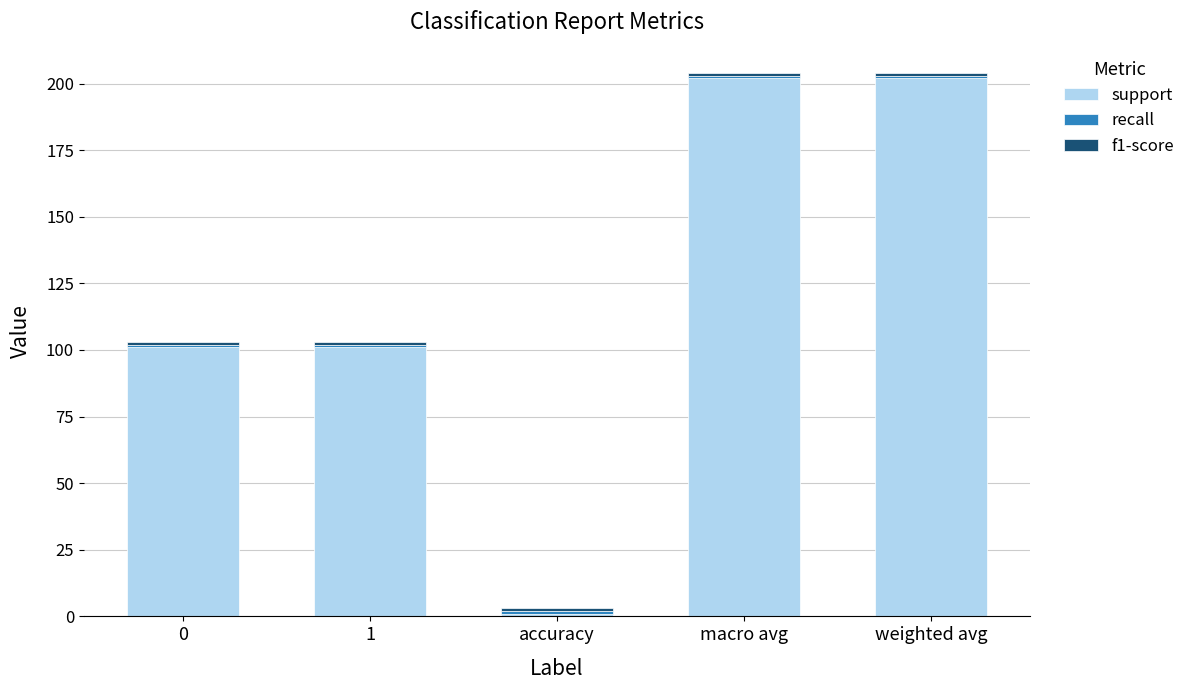

The support series shows 101 at 0. True or false?

True